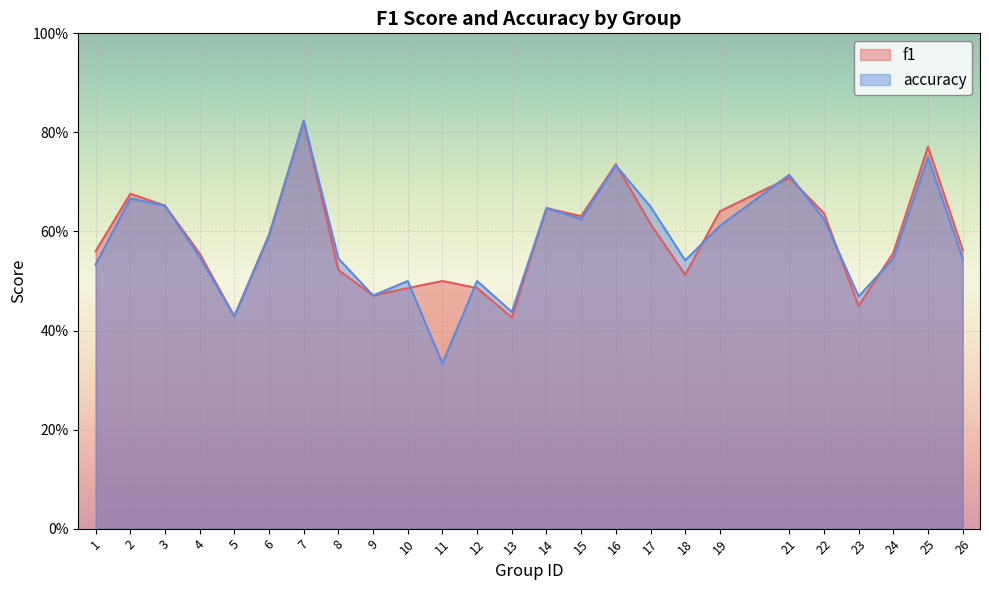

Reading left to right, what are all the values shown in this chart?

f1: 0.6	0.7	0.7	0.6	0.4	0.6	0.8	0.5	0.5	0.5	0.5	0.5	0.4	0.6	0.6	0.7	0.6	0.5	0.6	0.7	0.6	0.4	0.6	0.8	0.6
accuracy: 0.5	0.7	0.7	0.5	0.4	0.6	0.8	0.5	0.5	0.5	0.3	0.5	0.4	0.6	0.6	0.7	0.7	0.5	0.6	0.7	0.6	0.5	0.5	0.8	0.5